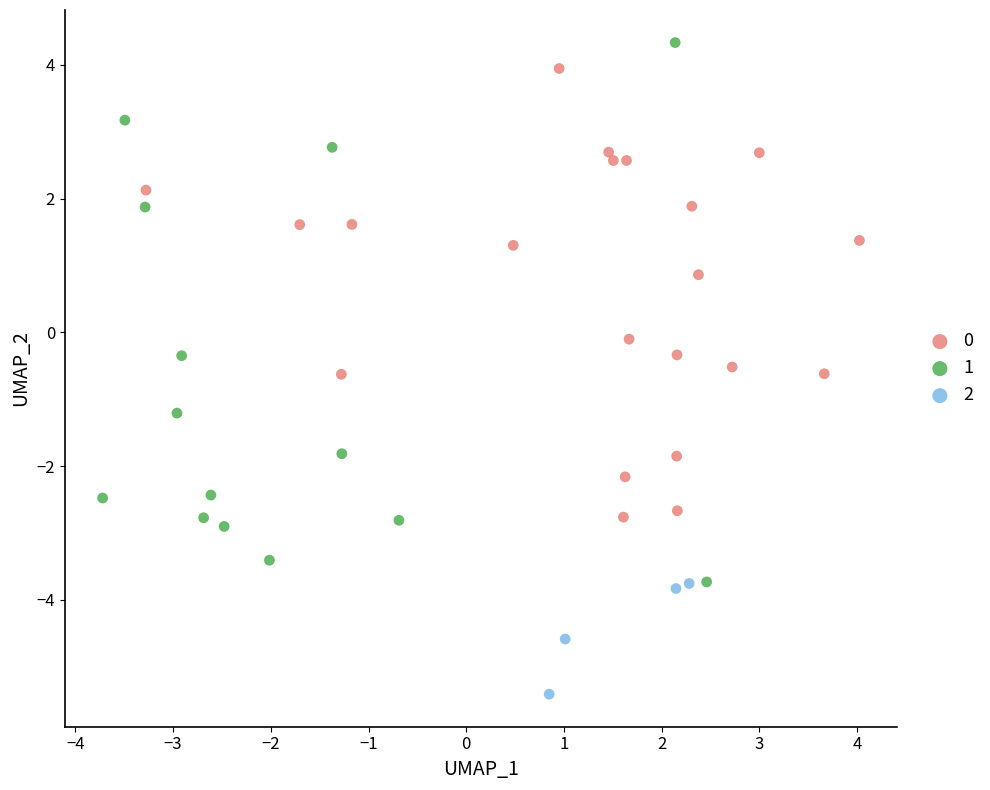

Which series reaches the minimum Y coordinate?

2